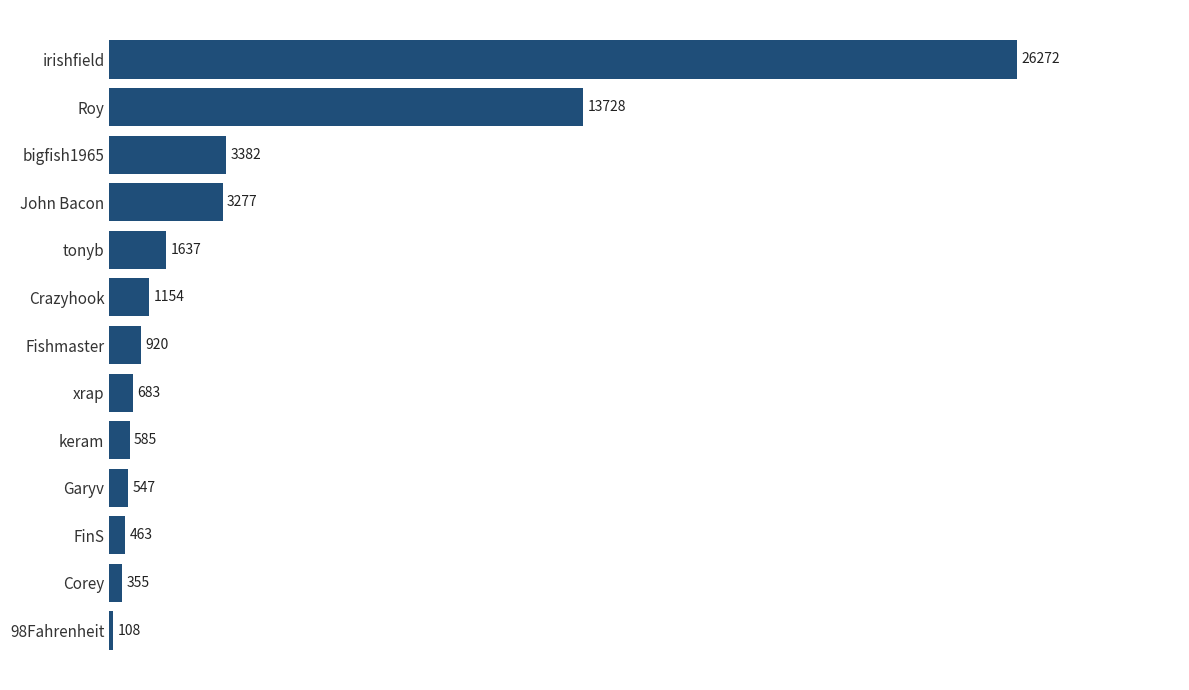

What is the ratio of the value at Roy to the value at Fishmaster?

14.9